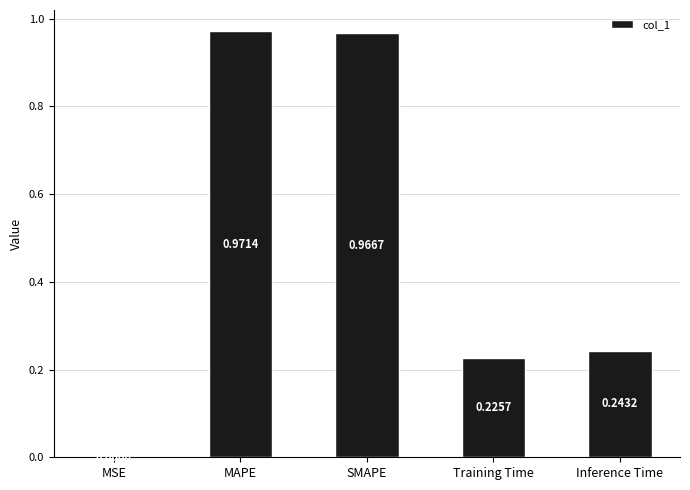

Which label corresponds to the largest value in the chart?

MAPE